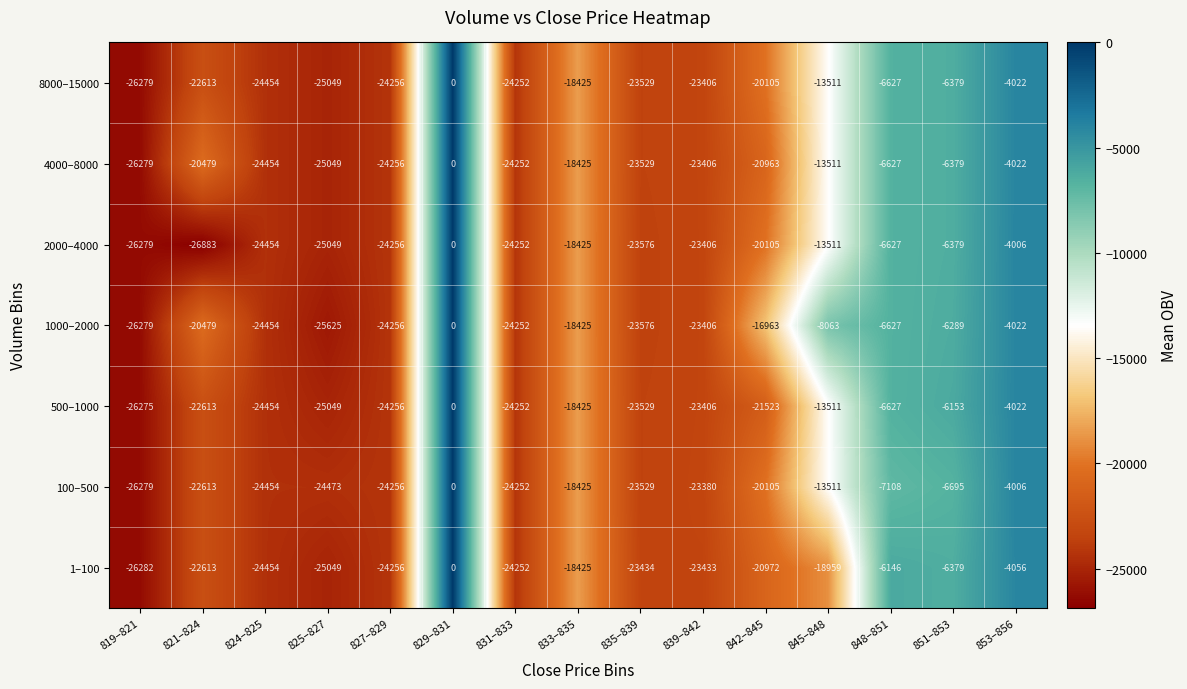

Which series has the largest total across all categories?

1000–2000